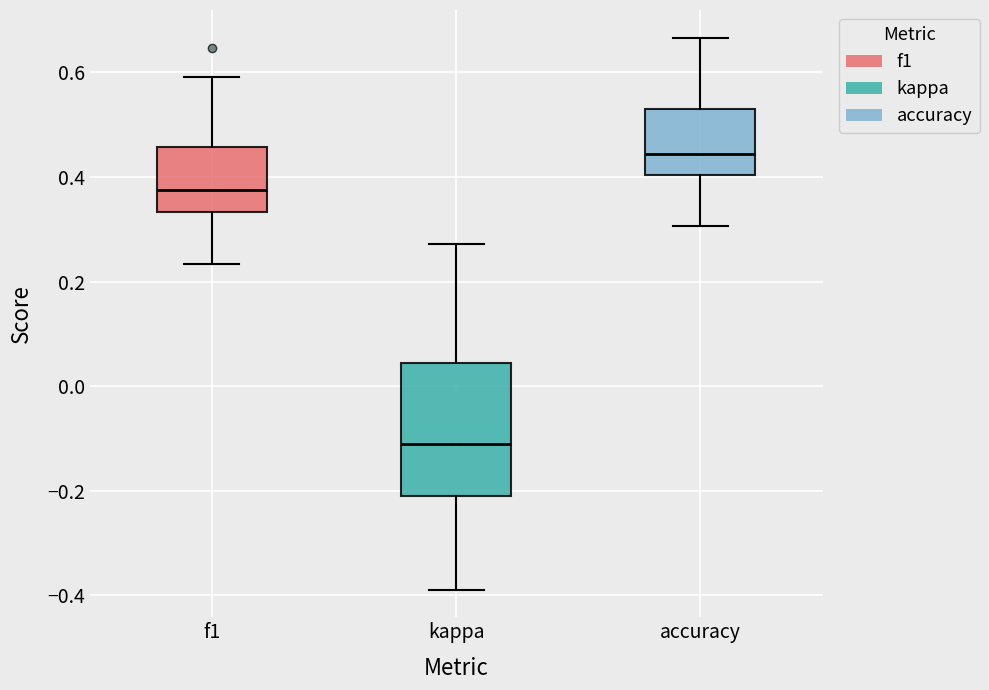

Where does the upper whisker of the box for f1 end on the y-axis? The values are not printed on the chart, so give them approximately, as read against the axis.

0.60